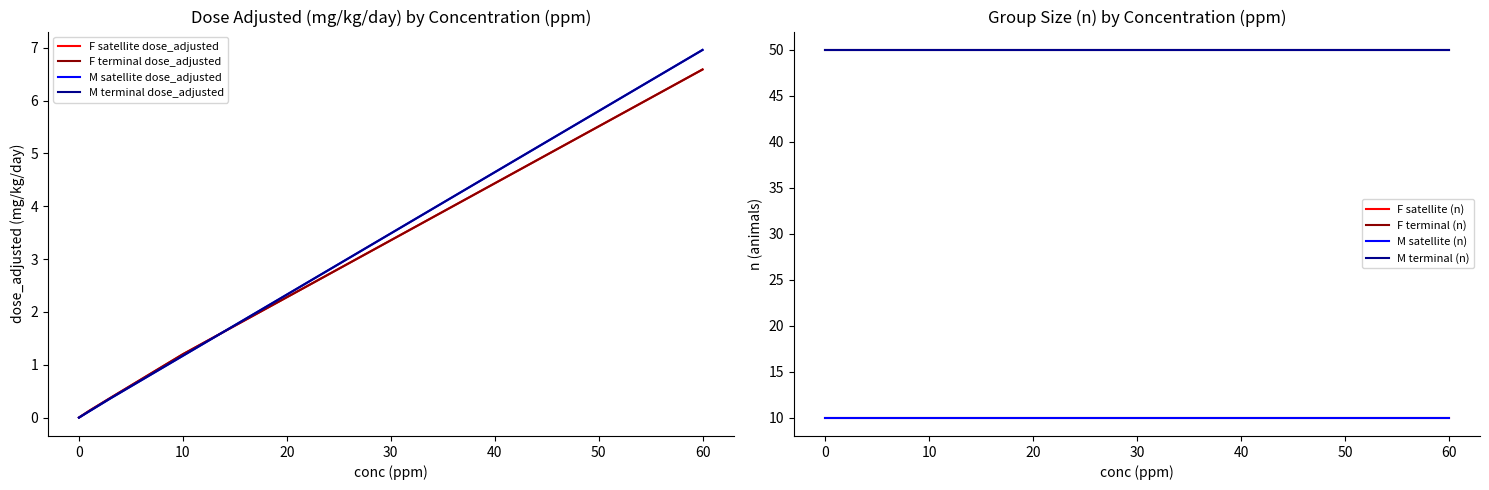

Between 0 and 3, which series saw the biggest shift?

F satellite (n)